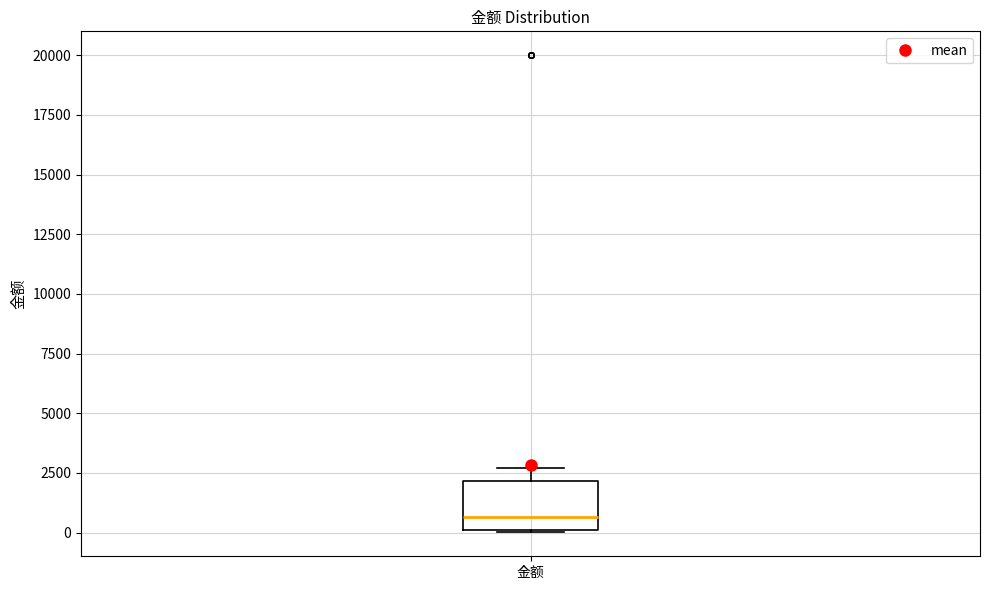

Where does the upper whisker of the box for 金额 end on the y-axis? The values are not printed on the chart, so give them approximately, as read against the axis.

2500